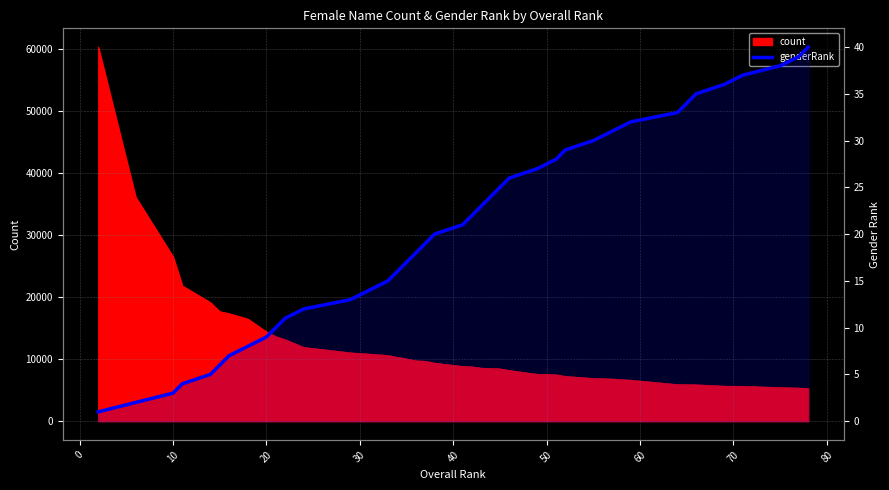

What is the minimum value shown in the chart?

1